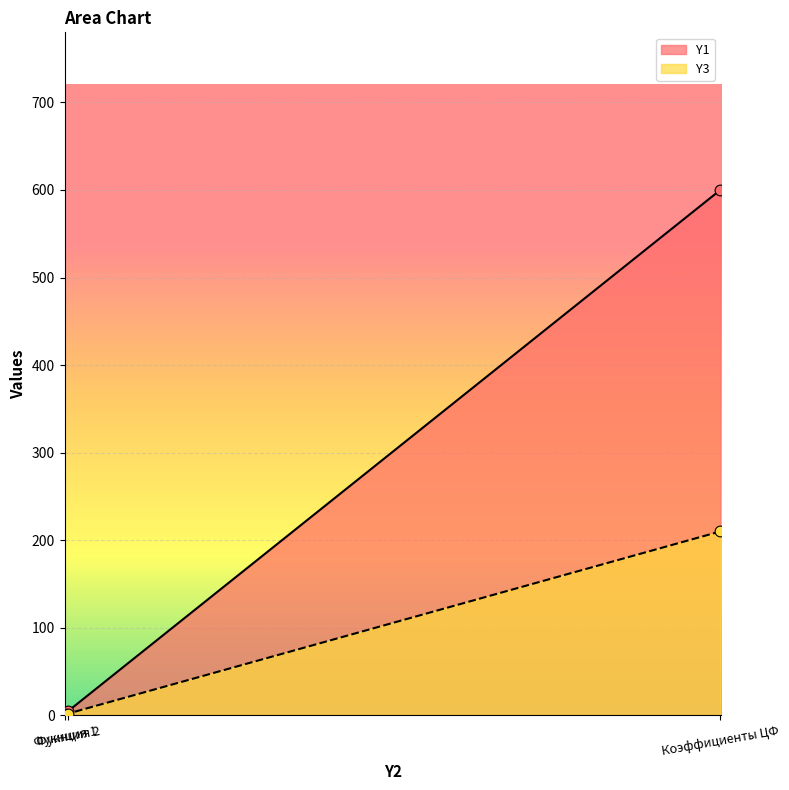

What are all the series names shown in the legend?

Y1, Y3